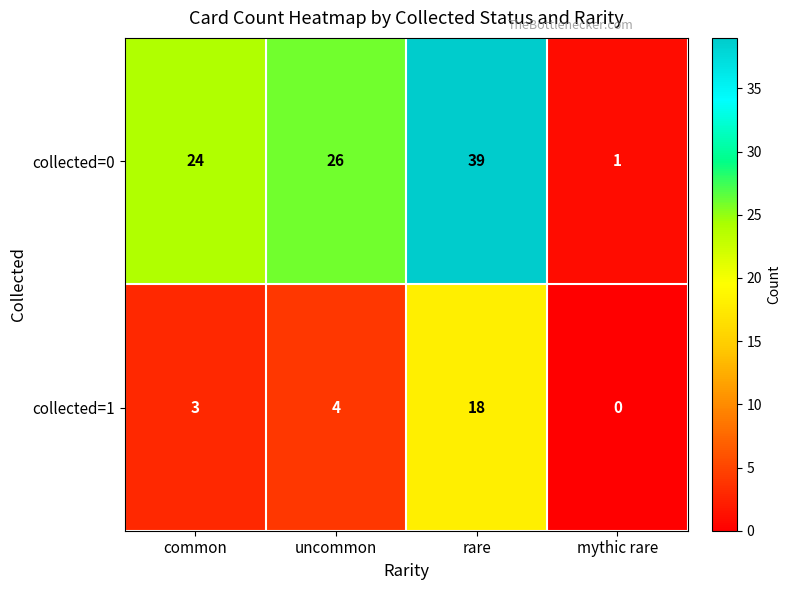

The collected=1 series shows 18 at rare. True or false?

True